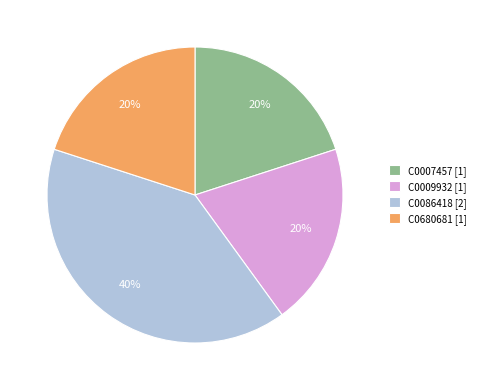

Combined, do C0007457 [1] and C0009932 [1] account for over 50%?

No